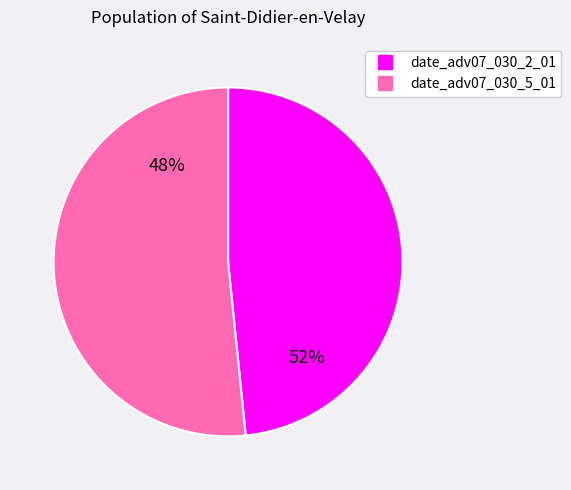

Which category has the biggest portion of the pie?

date_adv07_030_5_01